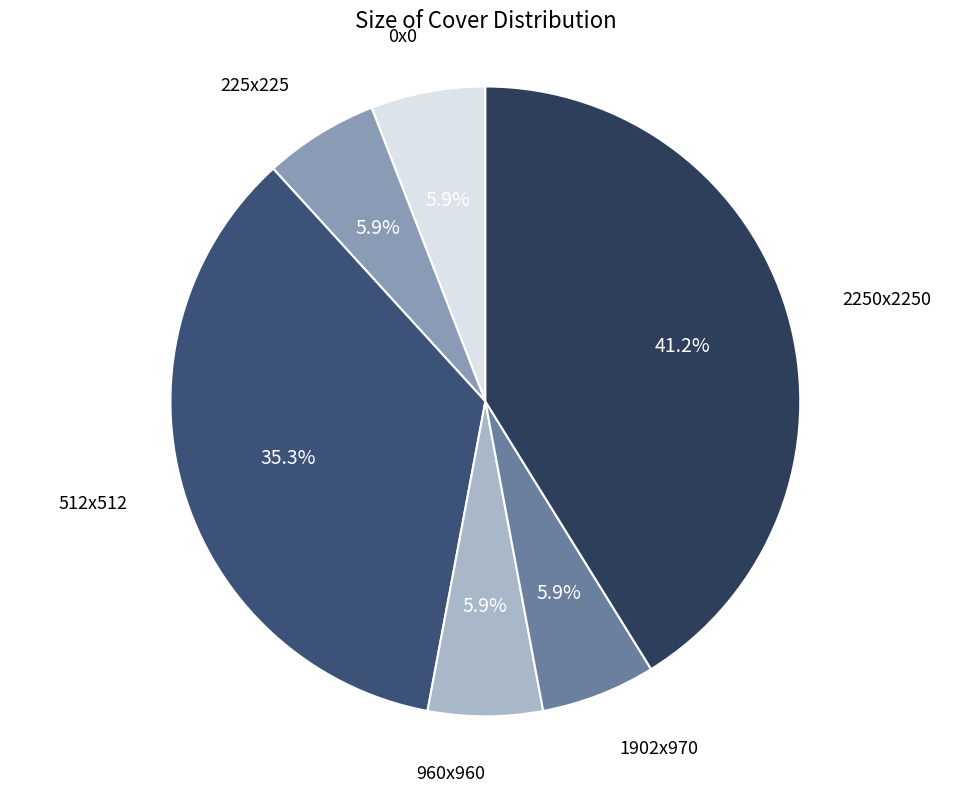

How many slices are in this pie chart?

6